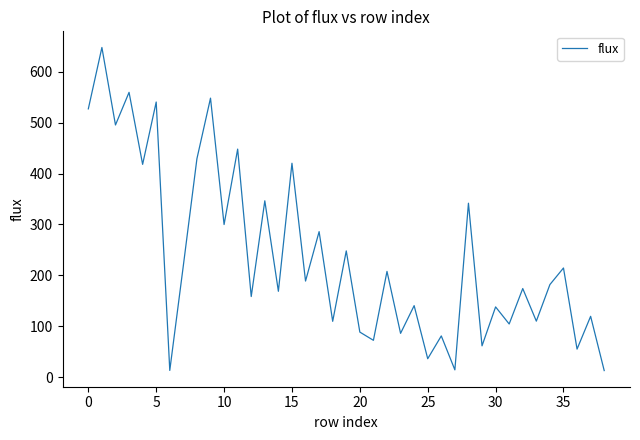

What is the sum of all values?

9315.1